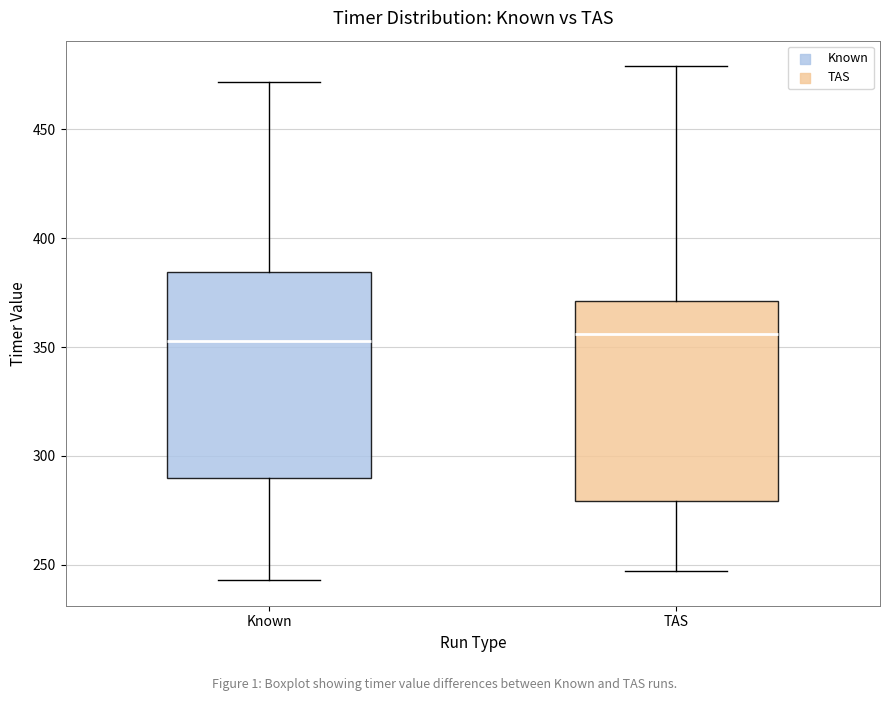

Reading left to right, transcribe this box plot: for each box, give where its median line is, the range the box spans, and where its two whiskers end, as read against the y-axis. The values are not printed on the chart, so give them approximately, as read against the axis.

Known: median 355, box 290 to 385, whiskers 245 to 470
TAS: median 355, box 280 to 370, whiskers 245 to 480